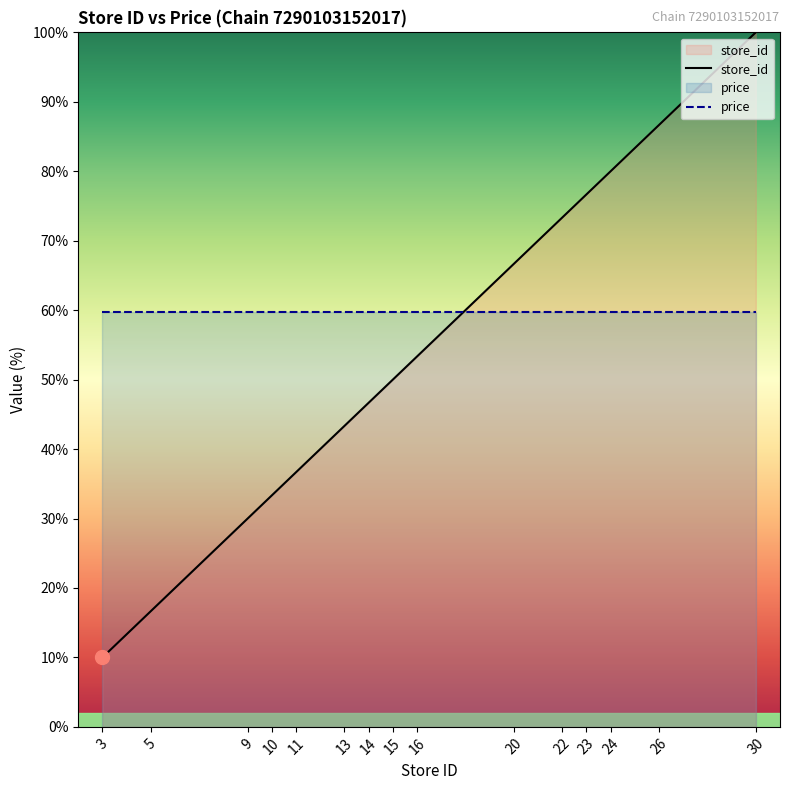

Is it true that the value at 5 is 16.7?

True